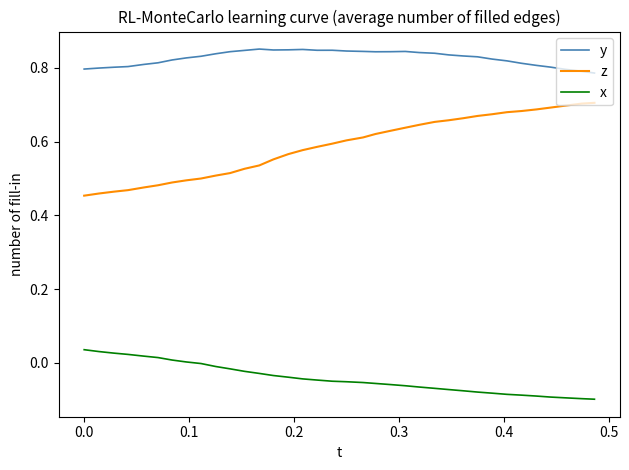

True or false: y and x intersect in this chart.

False